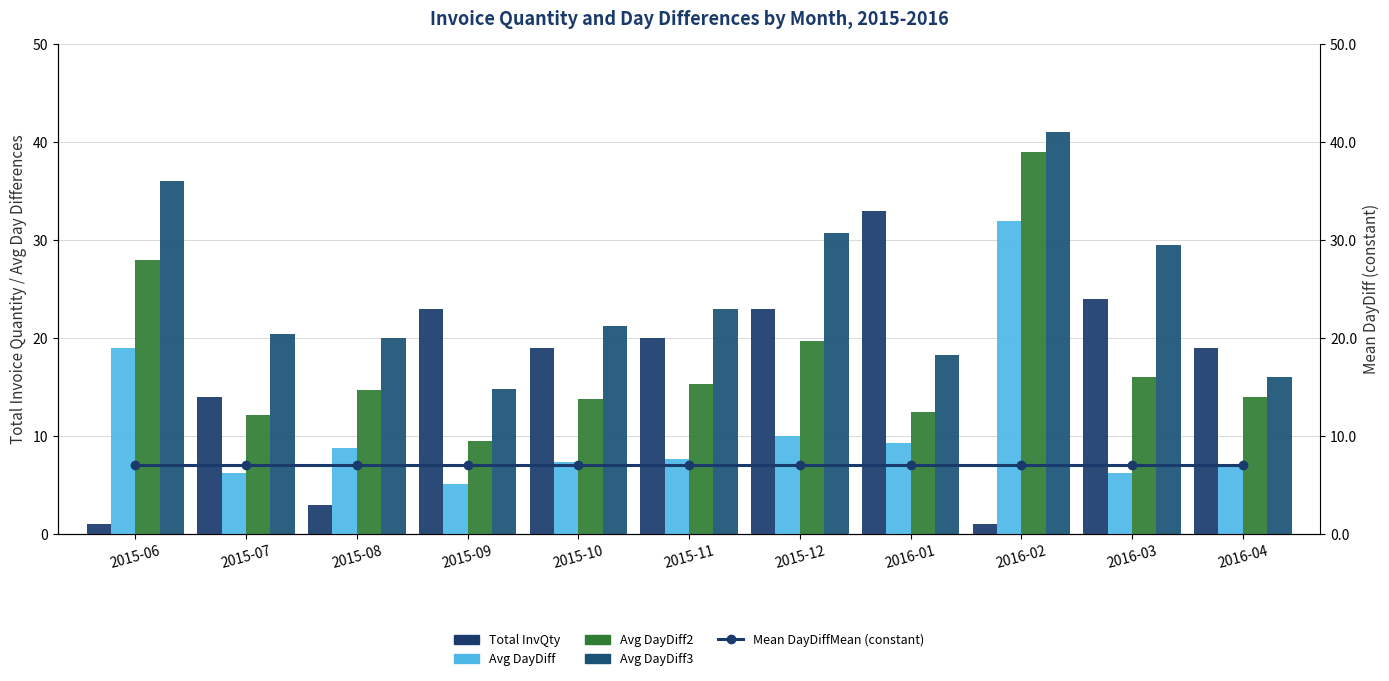

Which category has the lowest value in the Total InvQty series?

2015-06